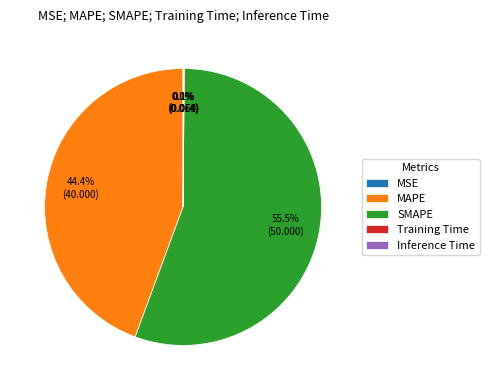

To the nearest percent, what percentage of the pie is MAPE?

44%